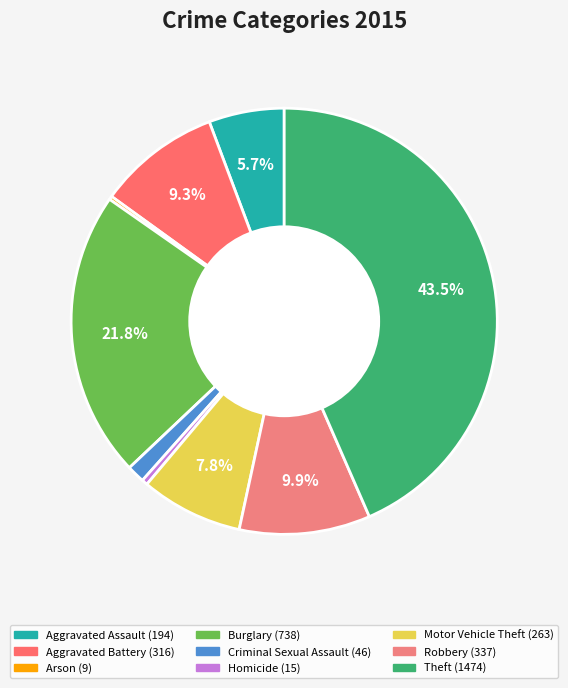

How many segments does this pie chart have?

9